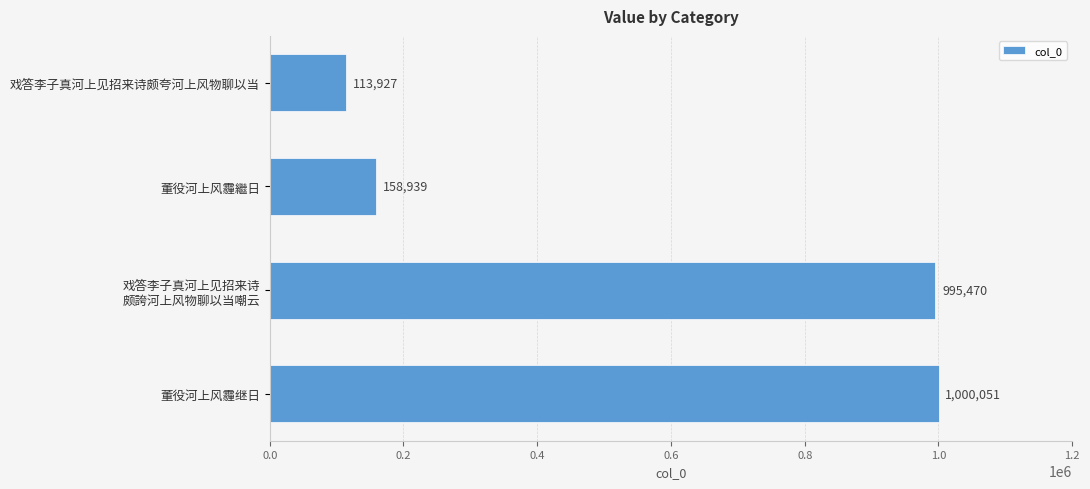

How many bars are there in total?

4